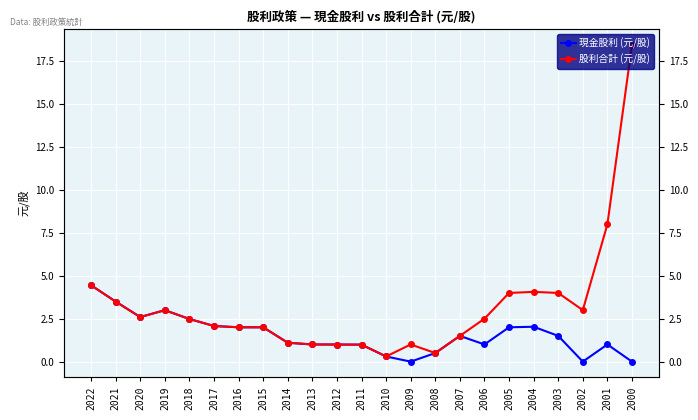

Between 2002 and 2007, which is larger?

2007